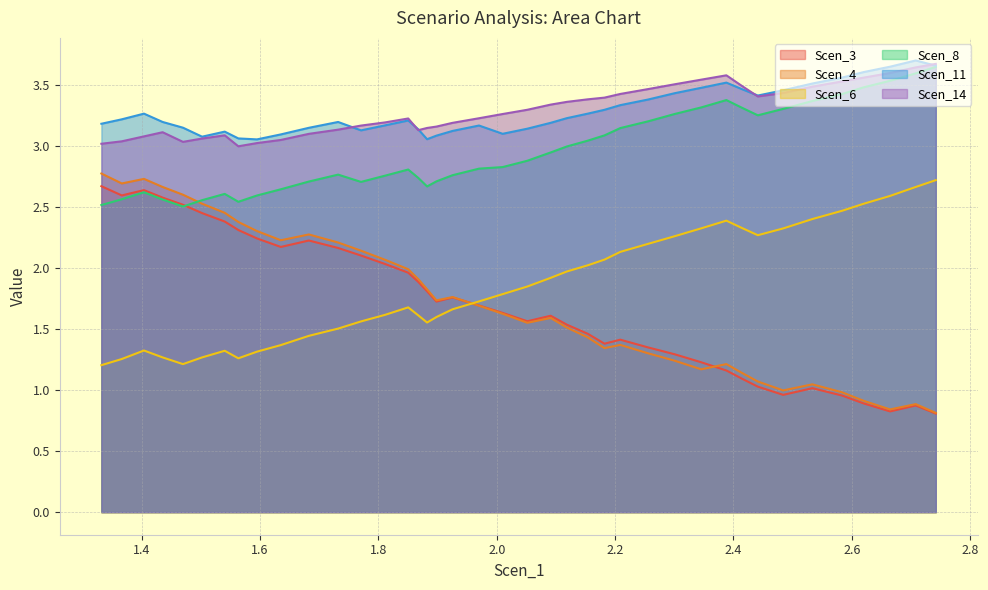

What is the difference between the maximum and minimum values in the Scen_11 series?

0.6